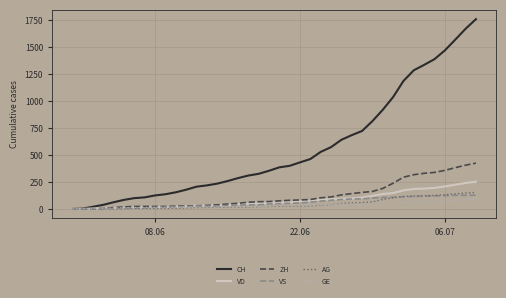

Which series has the largest total across all categories?

CH